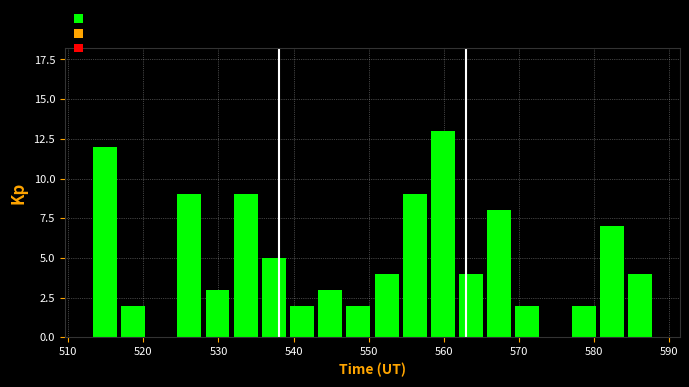

Around what value on the x-axis is the tallest bar? Give the approximate position of its centre, as read against the axis.

560